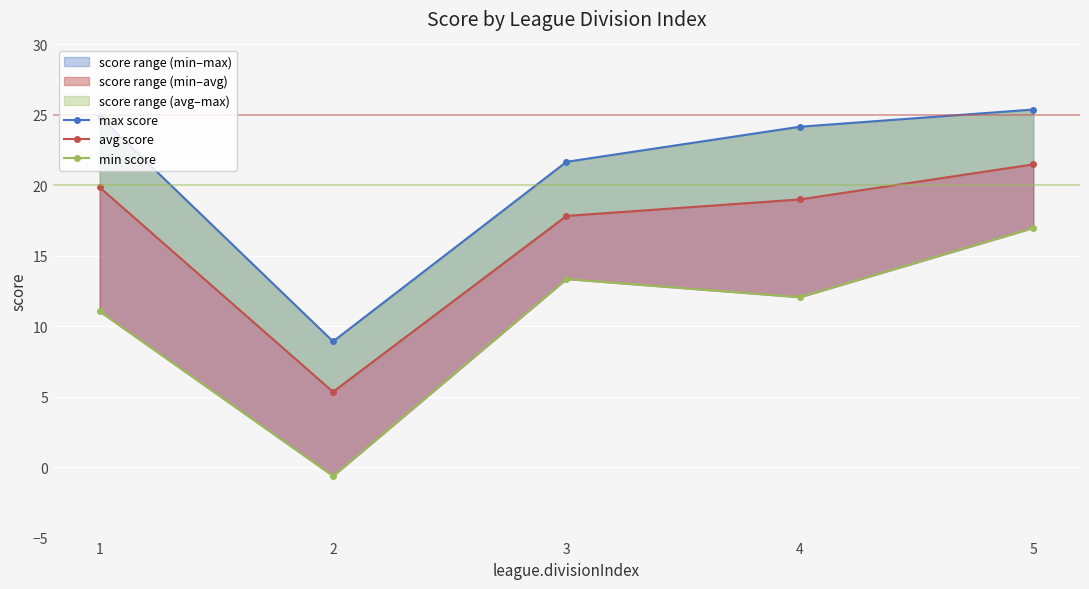

Which category has the lowest value across all series?

2